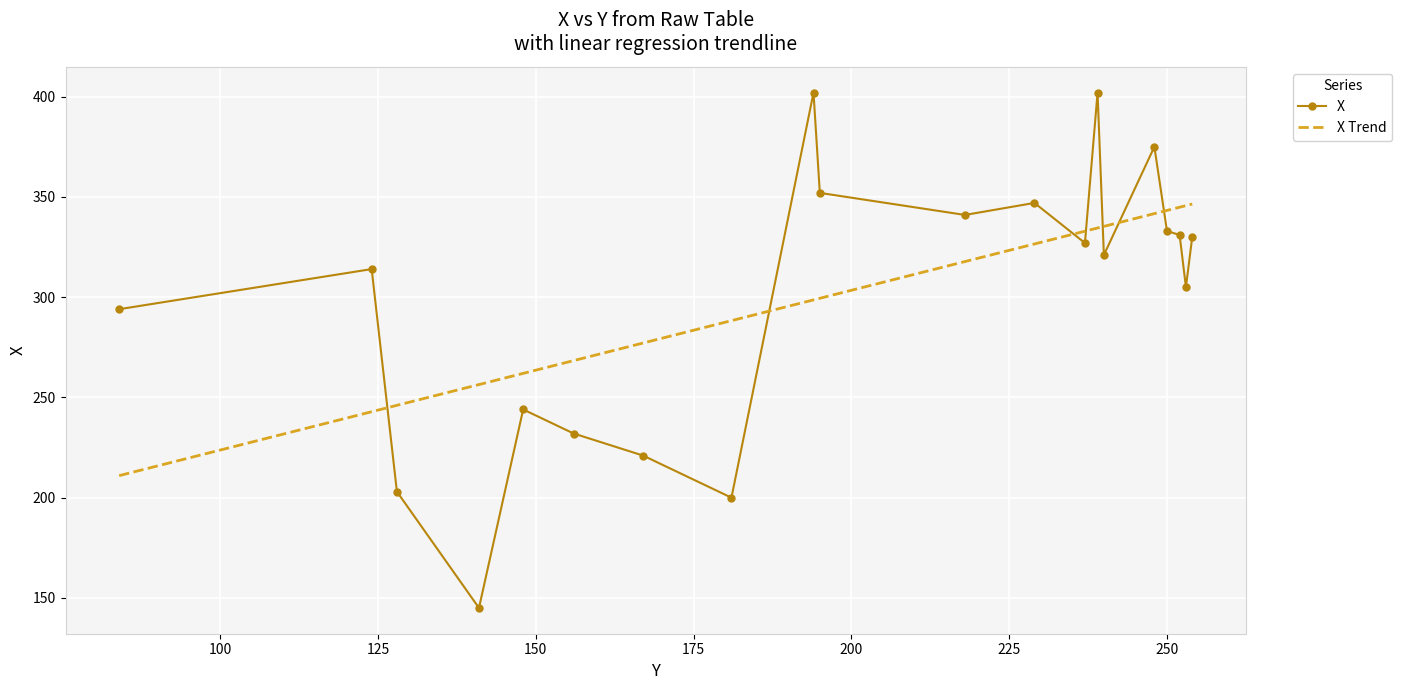

List the series in order of their peak value, lowest first.

X Trend, X